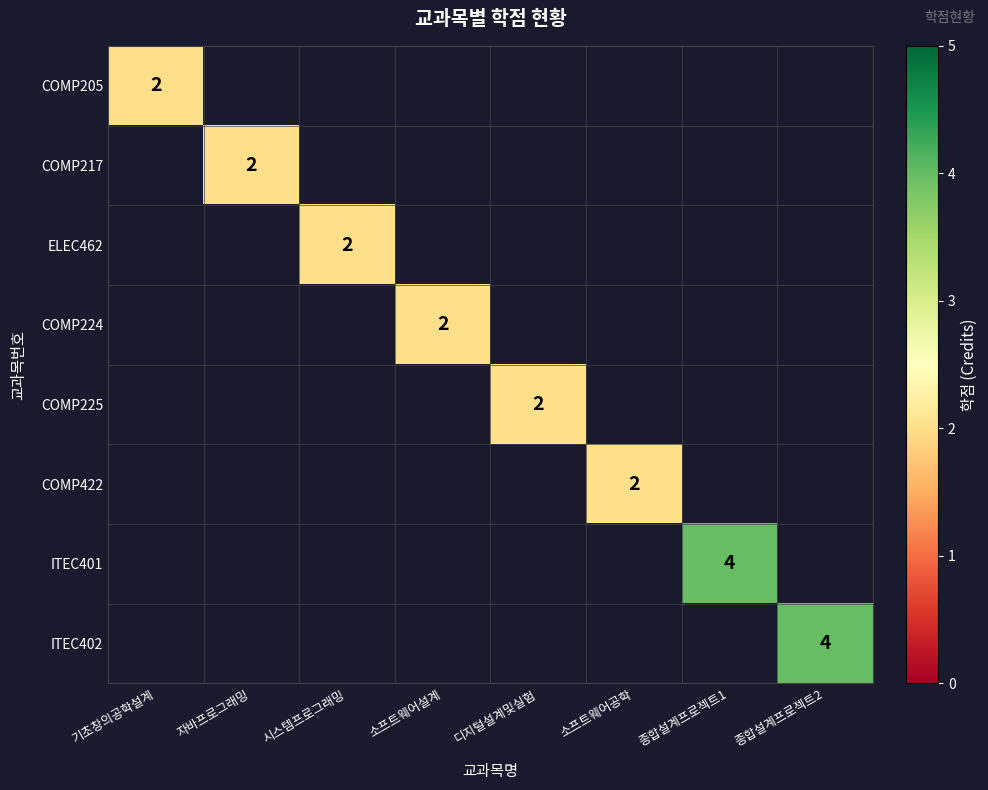

How many distinct data groups are displayed?

8